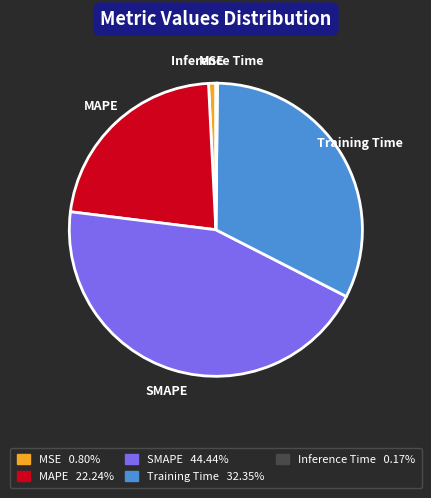

Which slice is the largest?

SMAPE